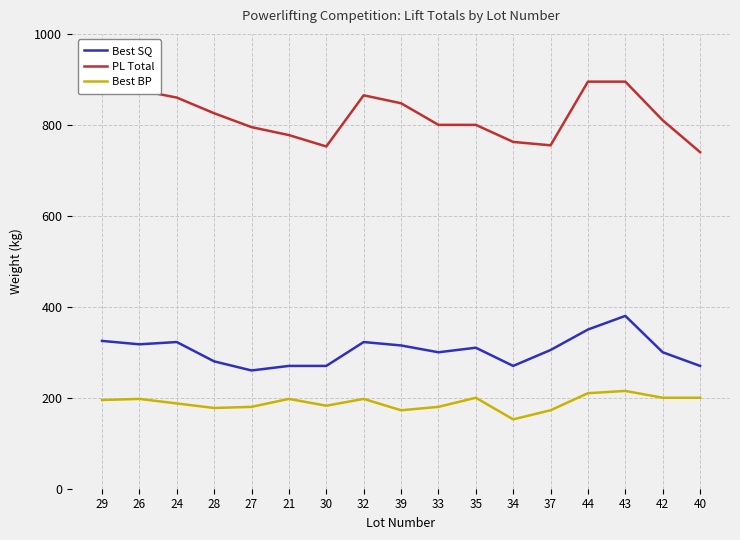

What is the difference between the maximum and minimum values in the PL Total series?

155.0